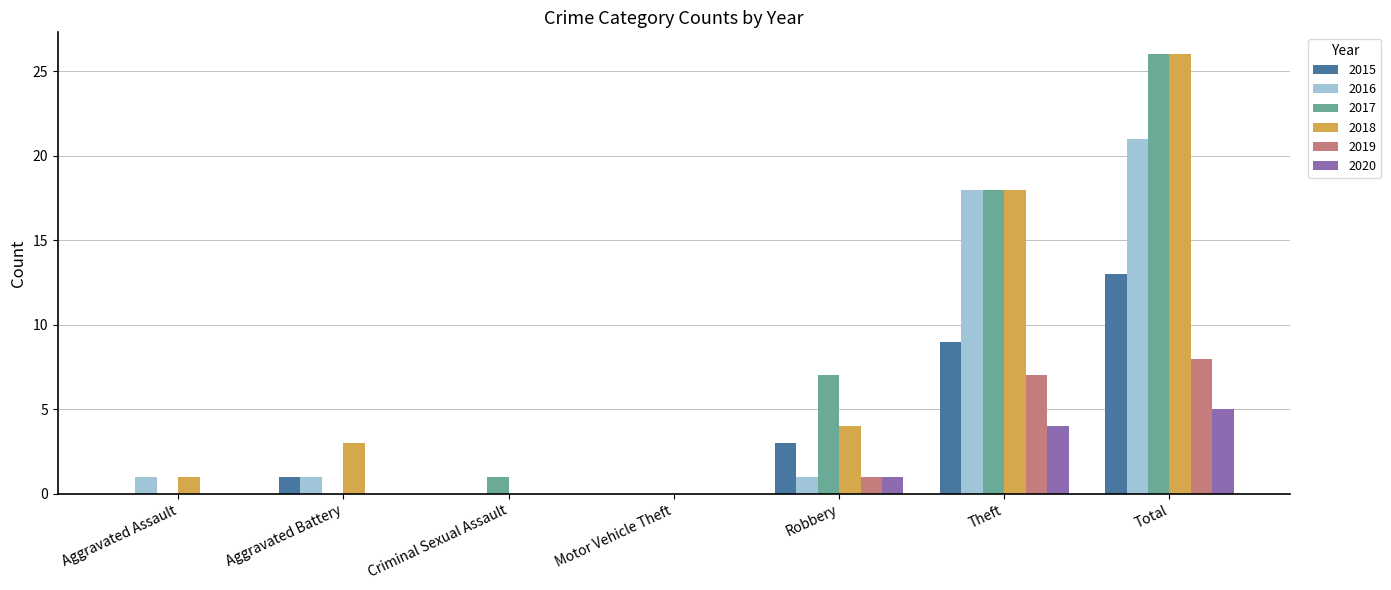

What is the highest value of the 2019 series?

8